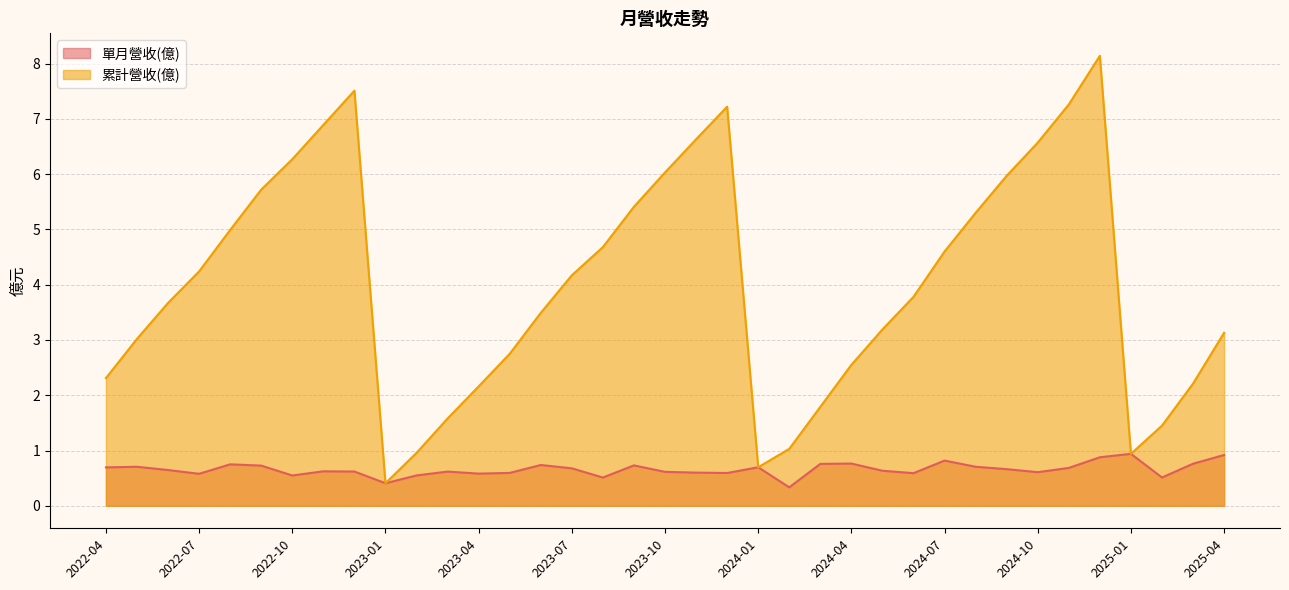

At which label is 單月營收(億) closest to 0?

2024-02